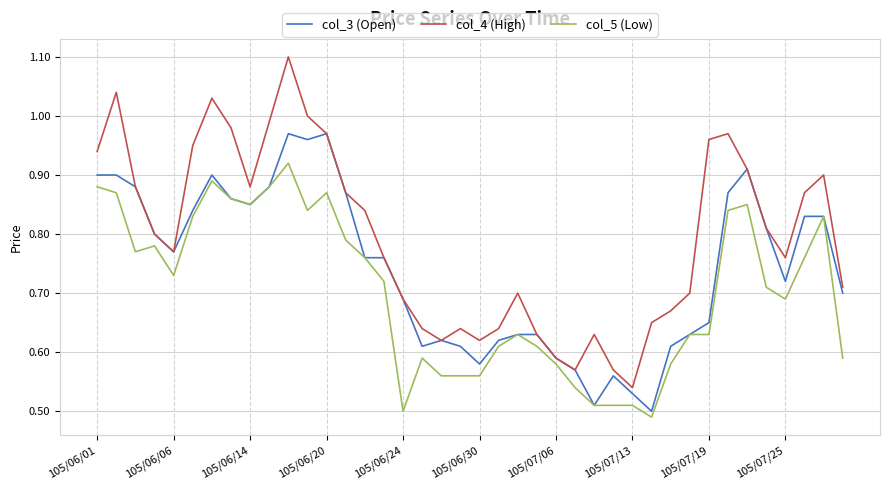

Which series has the widest spread of values?

col_4 (High)